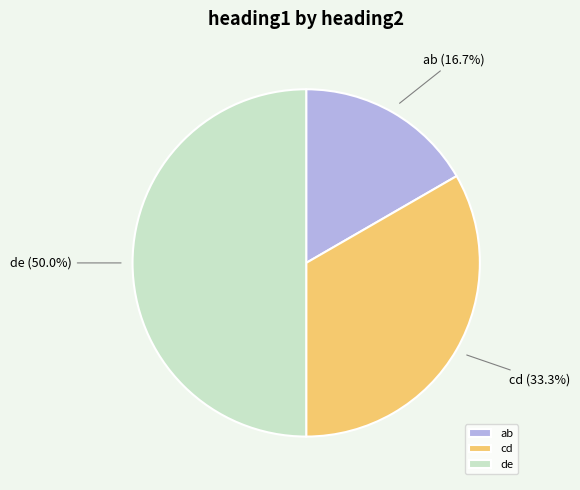

To the nearest percent, what is the difference between the ab and de slice percentages?

33%